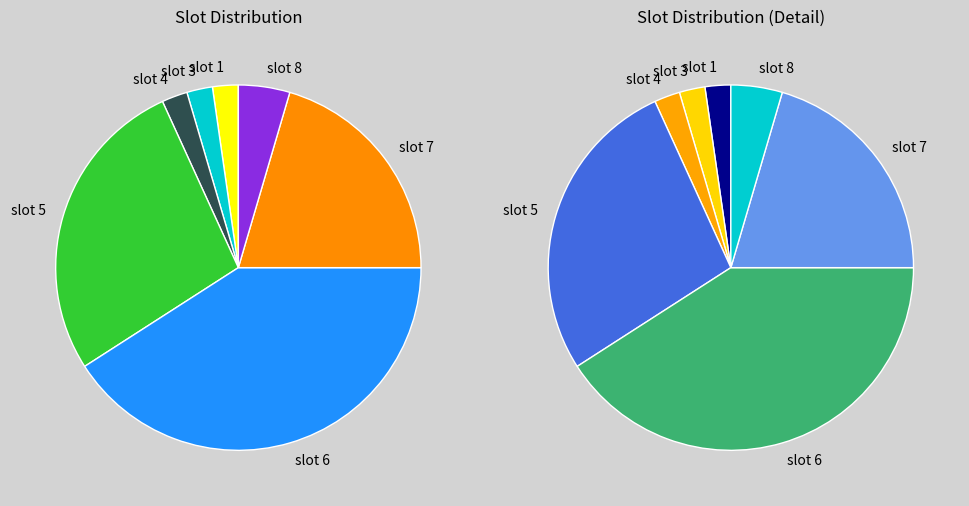

Is there a majority slice in this chart?

No